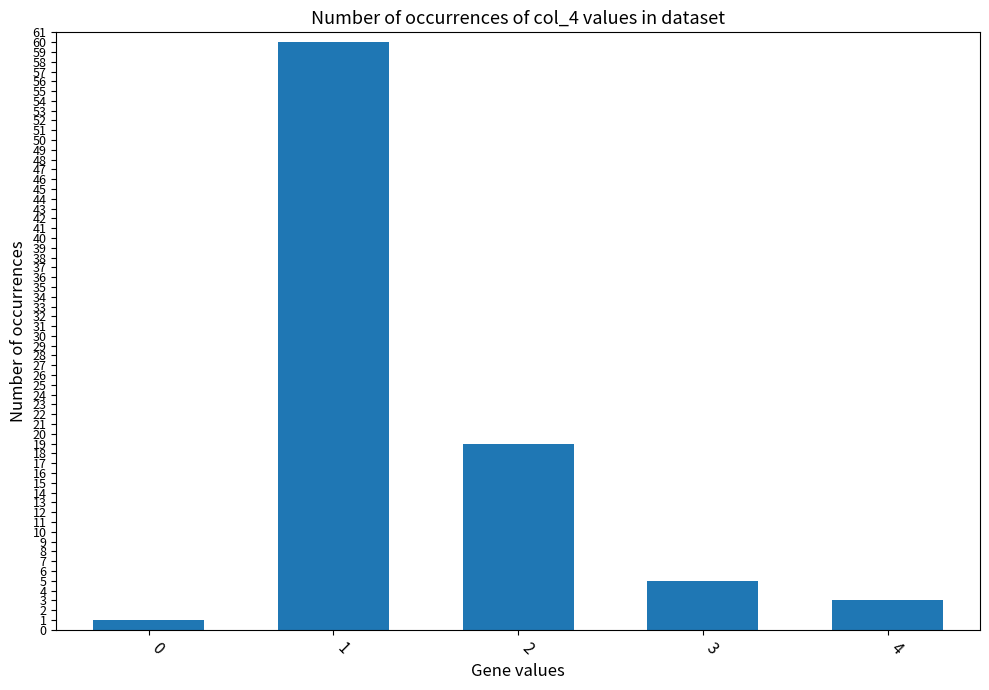

How many series are shown in this chart?

1